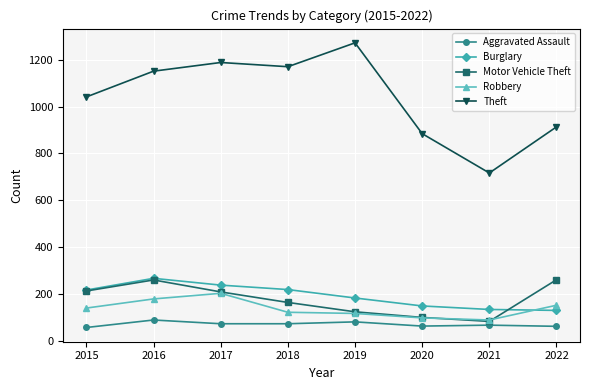

Where is Theft nearest to the value 994?

2015